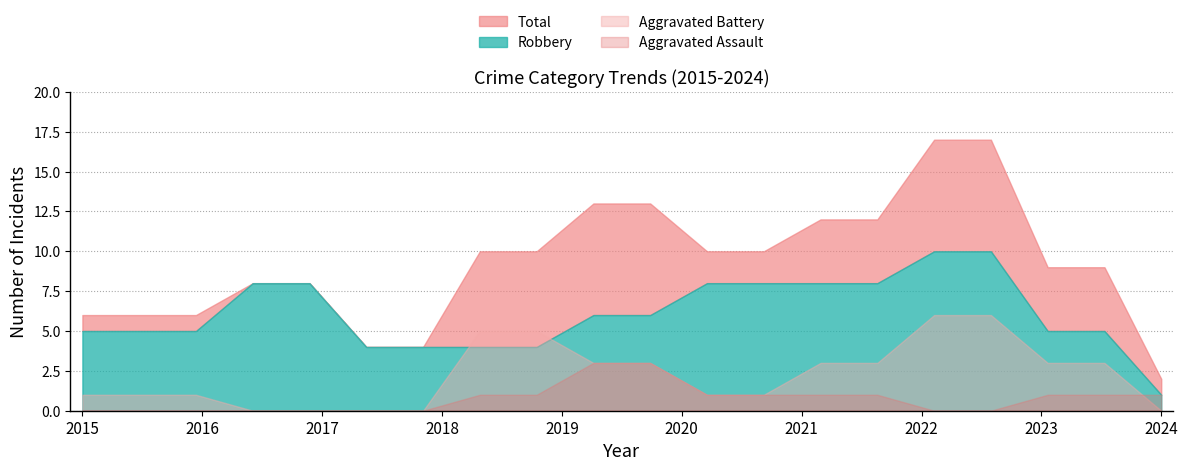

What is the total value across all series at 2015?

12